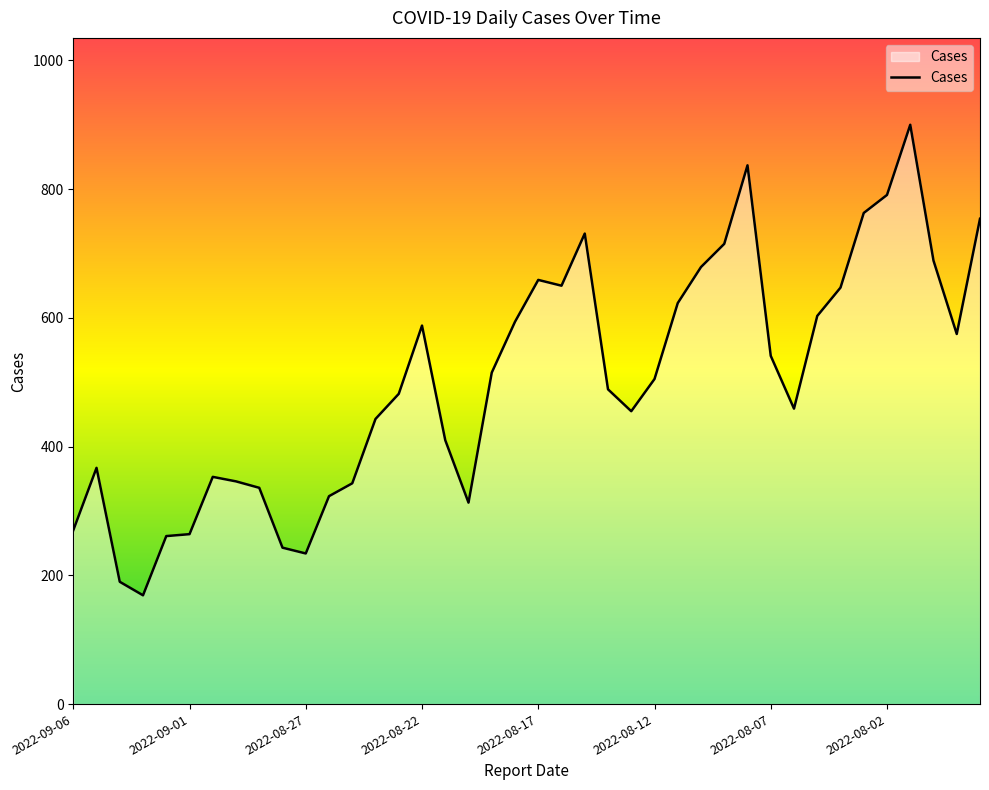

What is the difference between the maximum and minimum values?

731